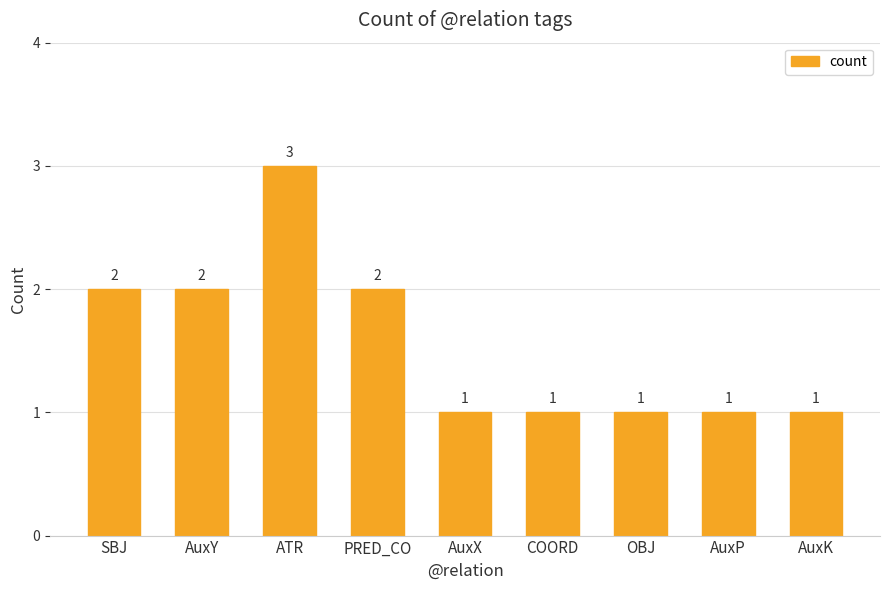

What is the difference between the maximum and minimum values?

2